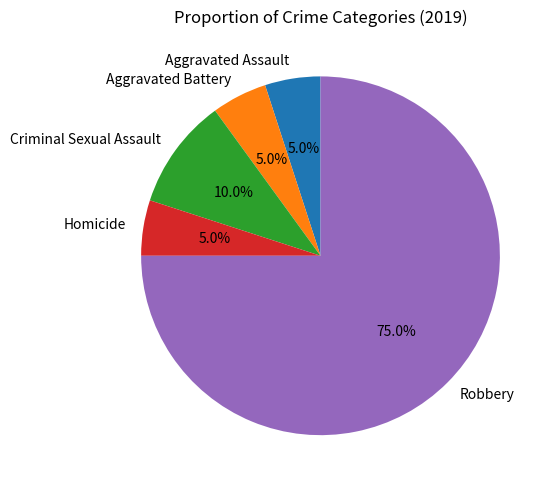

How many slices are in this pie chart?

5